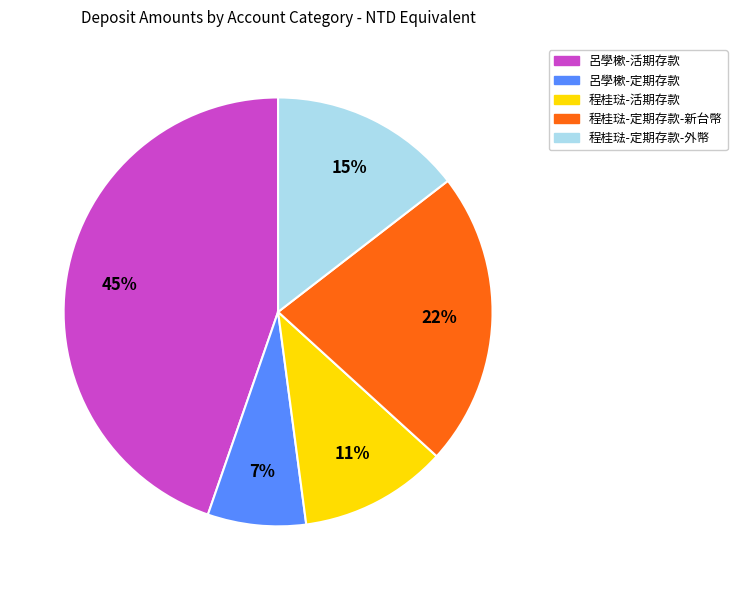

True or false: 程桂琺-定期存款-外幣 accounts for 9% of the total.

False